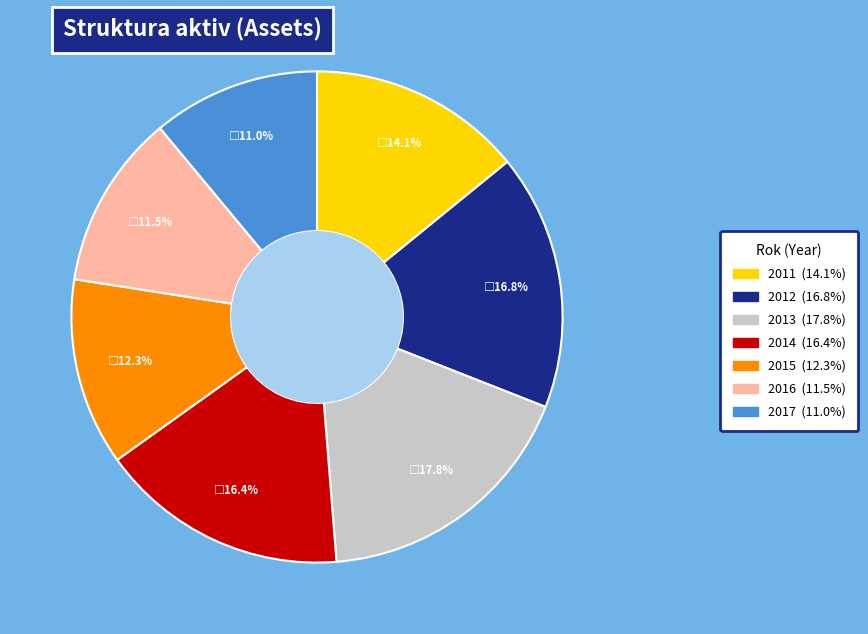

Which slice is the largest?

2013